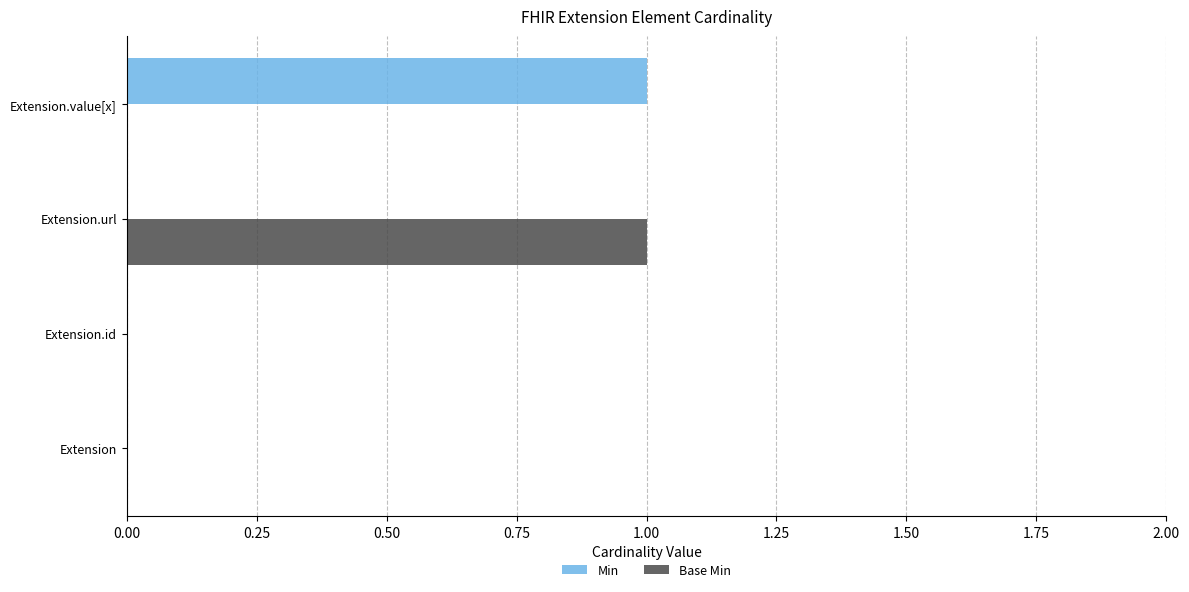

True or false: Min has a value of 0 at Extension.url.

True